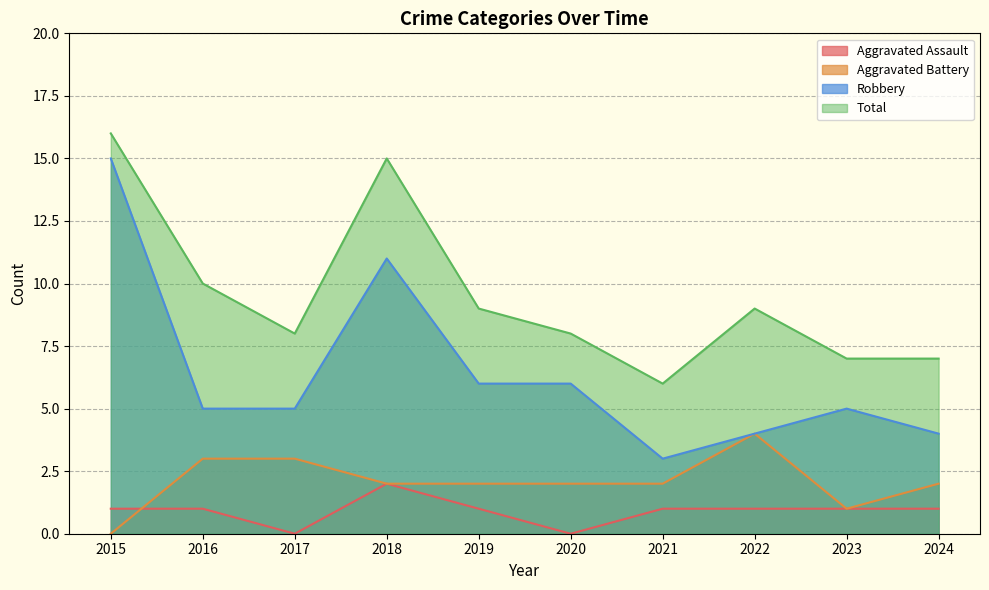

Is the value of Aggravated Assault at 2024 greater than the value of Total at 2017?

No